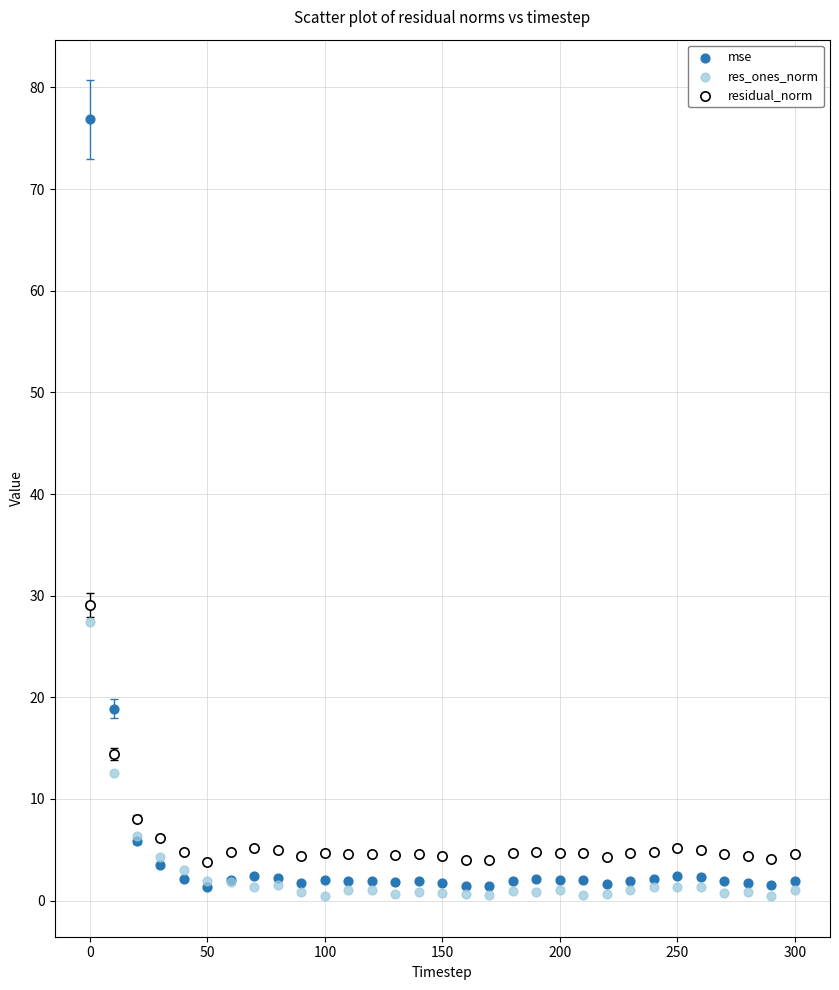

In the residual_norm series, what Y value is closest to 16?

14.4